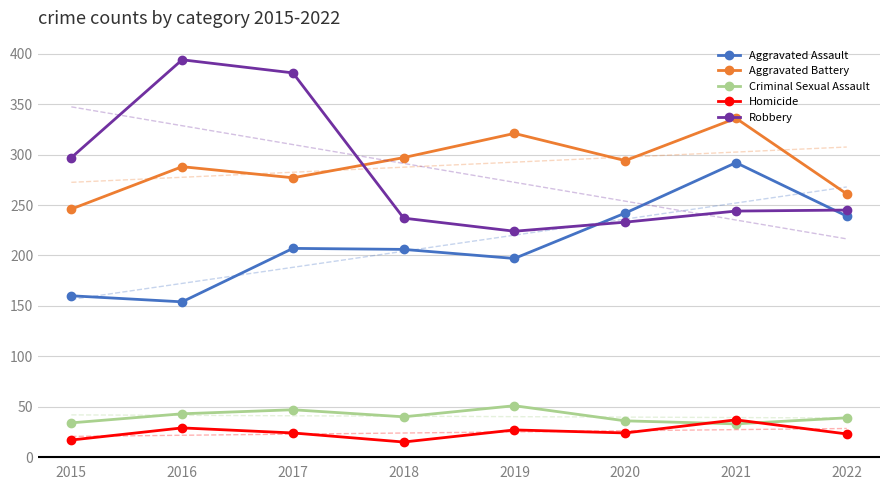

True or false: Aggravated Battery and Aggravated Assault cross at least once.

False